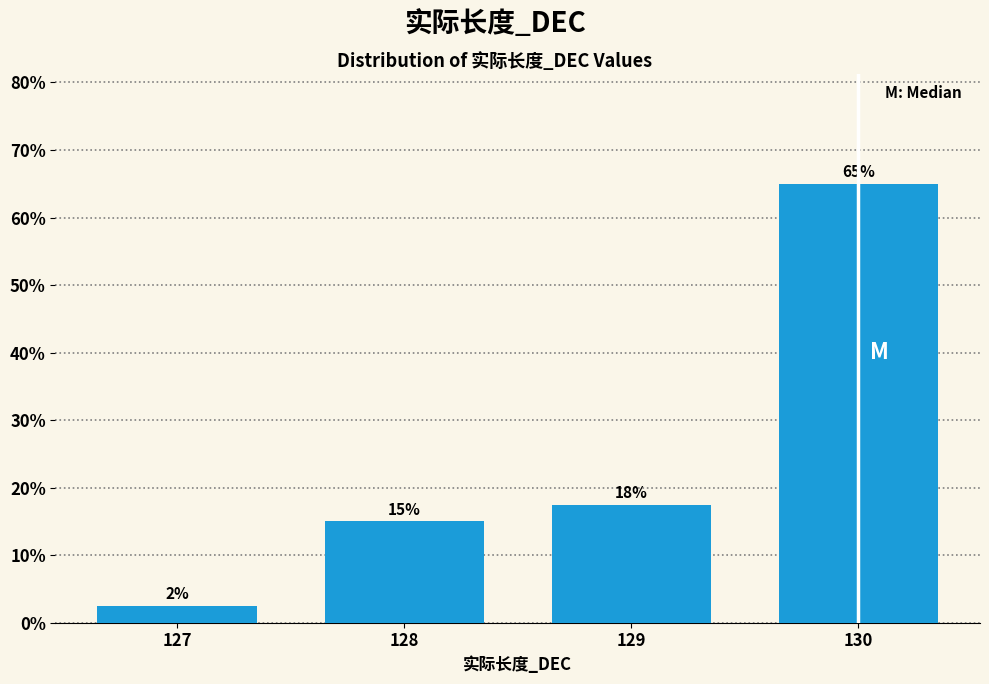

What is the sum of the values at 128 and 130?

80.0